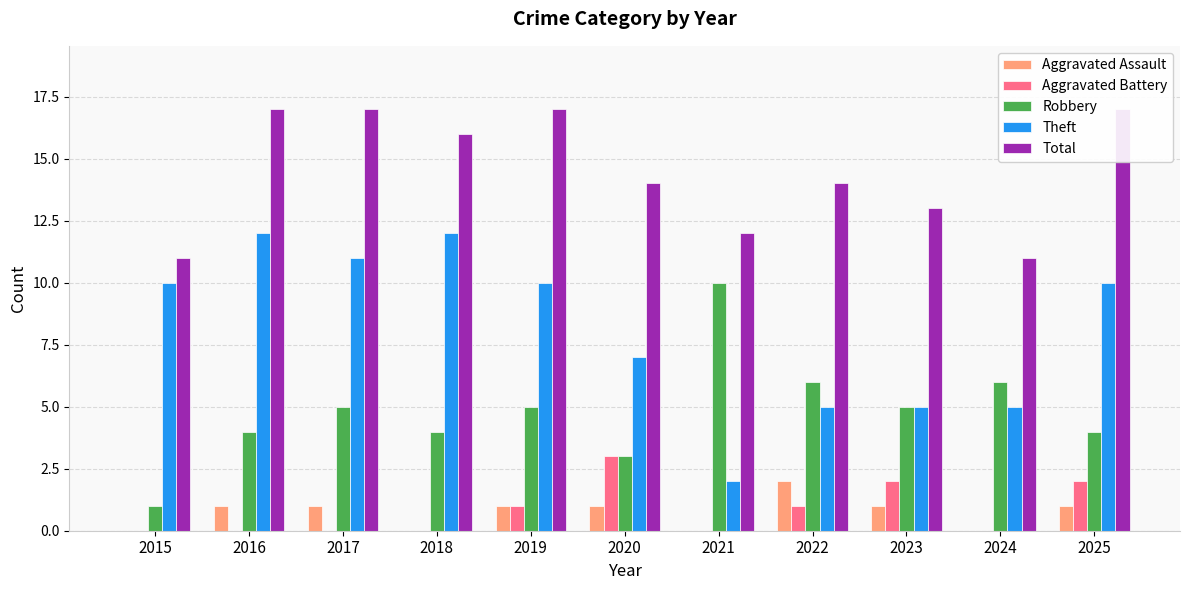

Does the chart contain stacked bars?

No